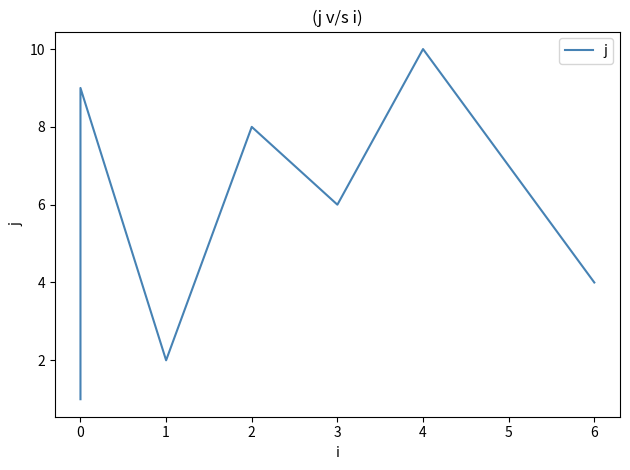

What is the sum of the values at 5 and 6?

11